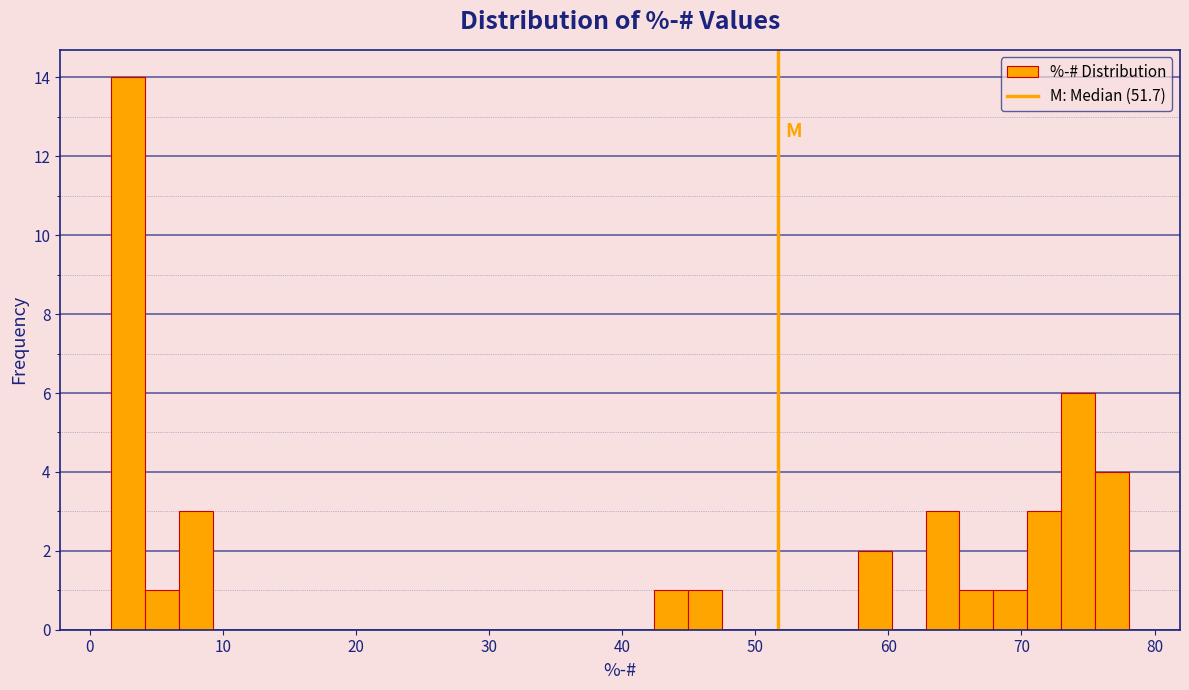

Read against the x-axis, roughly where is the centre of the tallest bar?

3